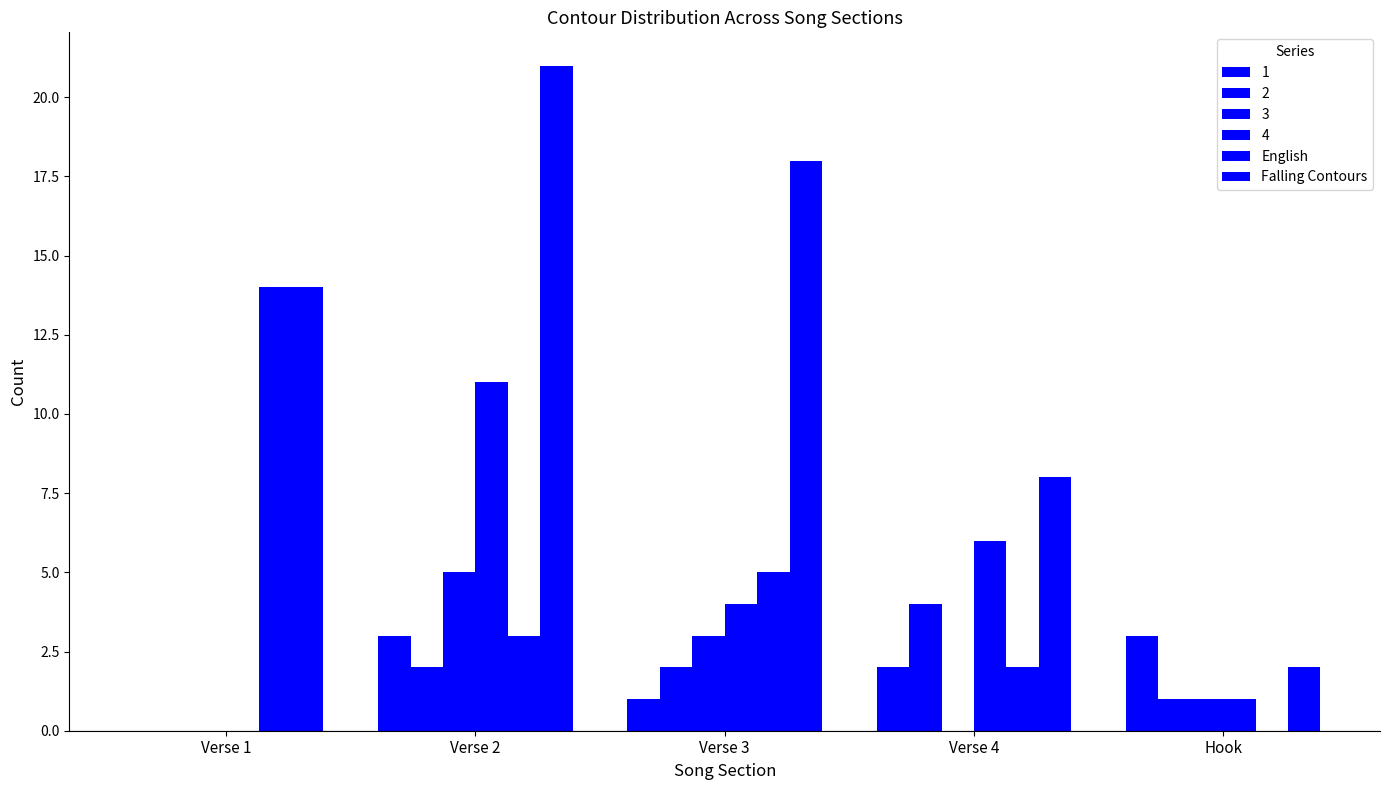

How many groups of bars are there?

5